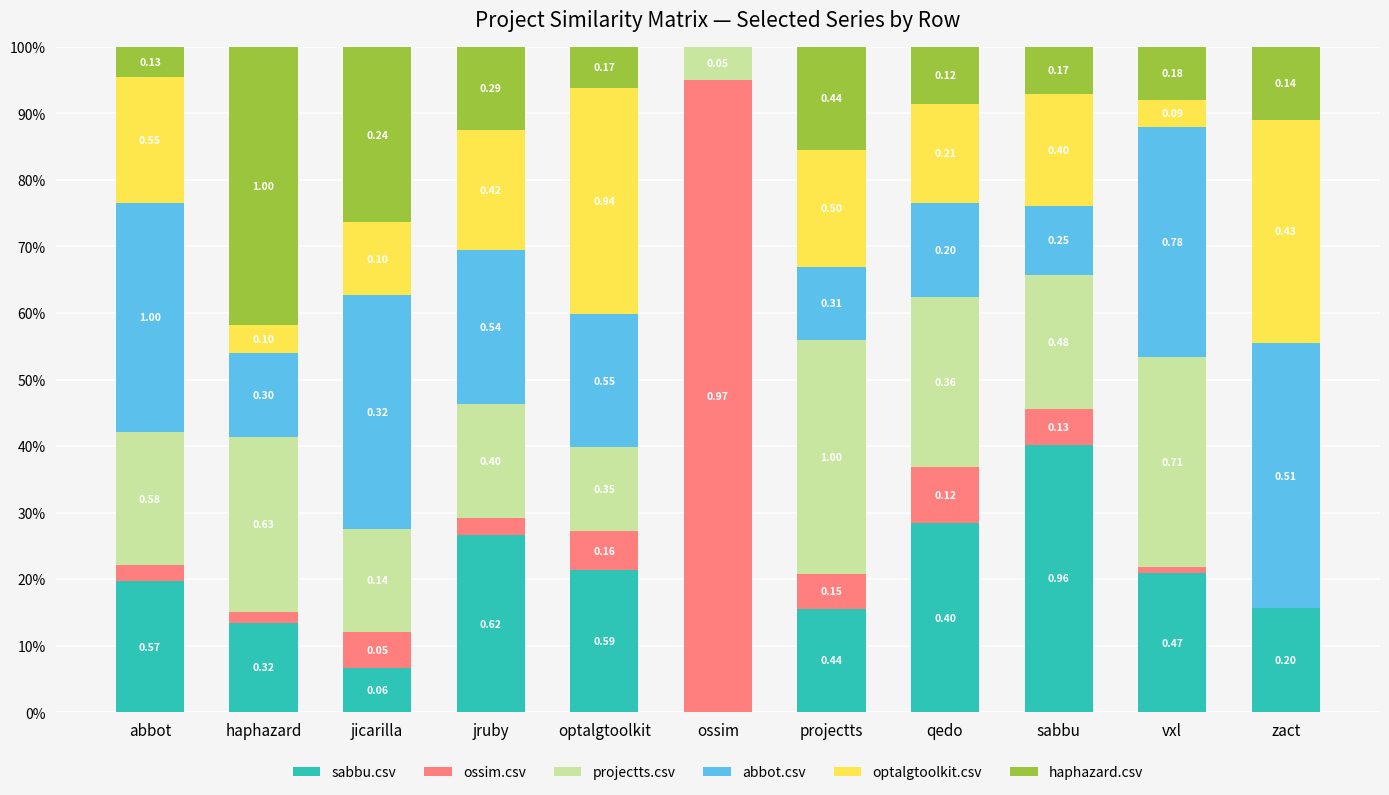

Does the chart contain stacked bars?

Yes